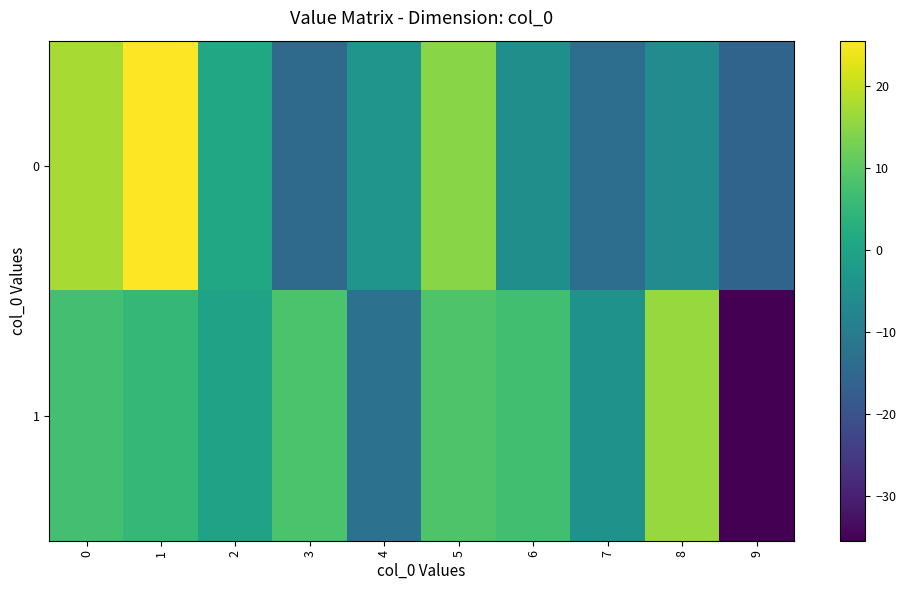

Rank the series by their average value, from lowest to highest.

1, 0